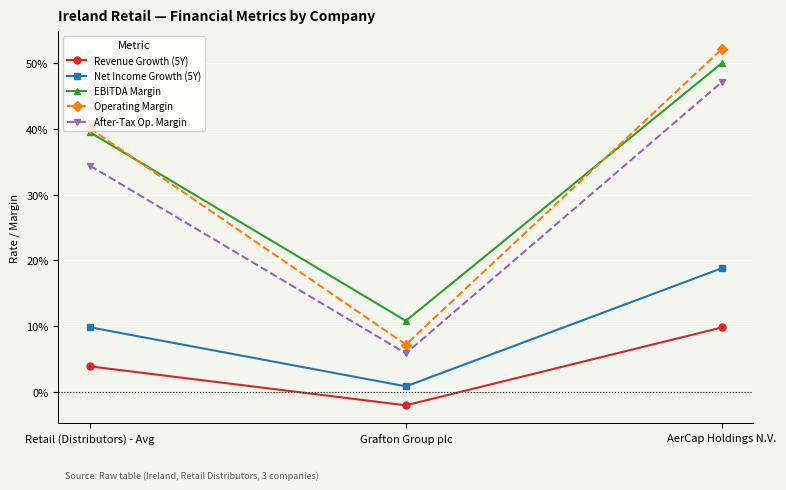

Is the value of After-Tax Op. Margin at Grafton Group plc greater than the value of EBITDA Margin at AerCap Holdings N.V.?

No